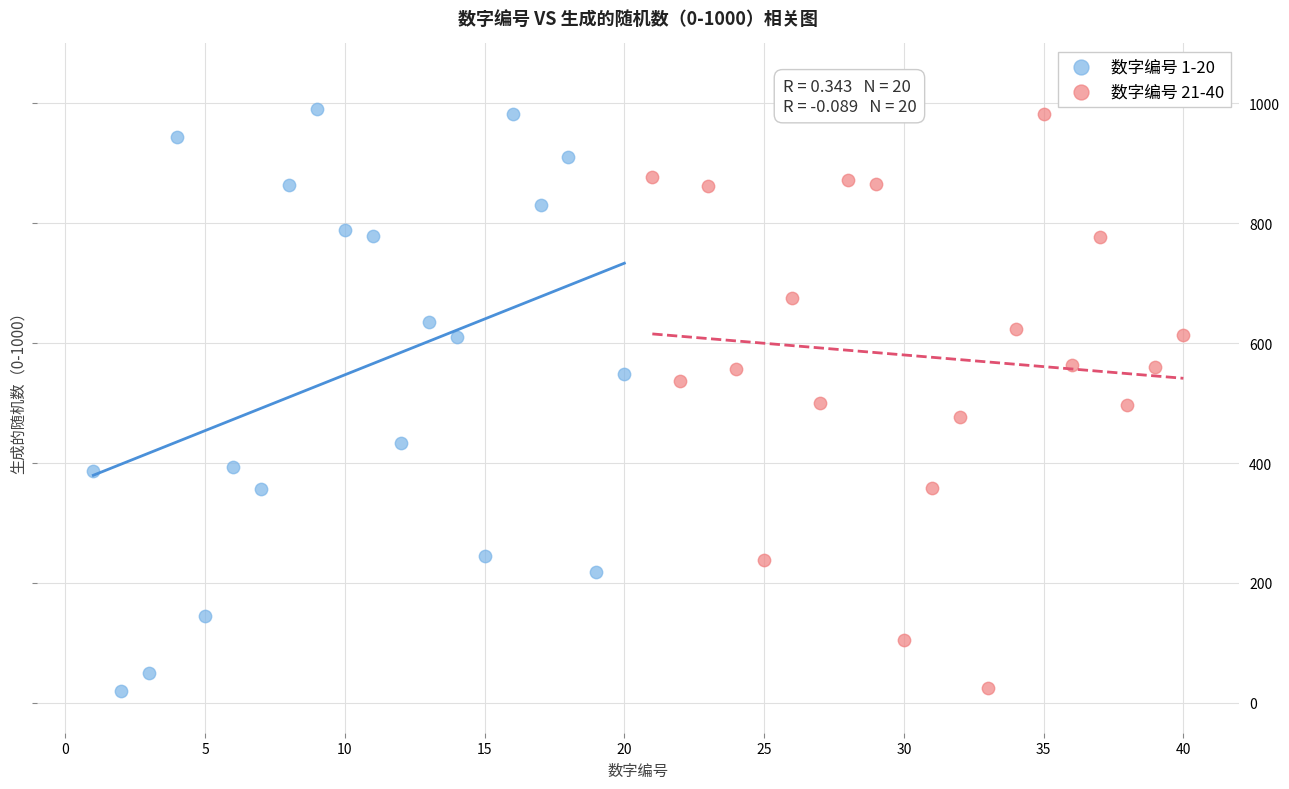

What are all the series names shown in the legend?

数字编号 1-20, 数字编号 21-40